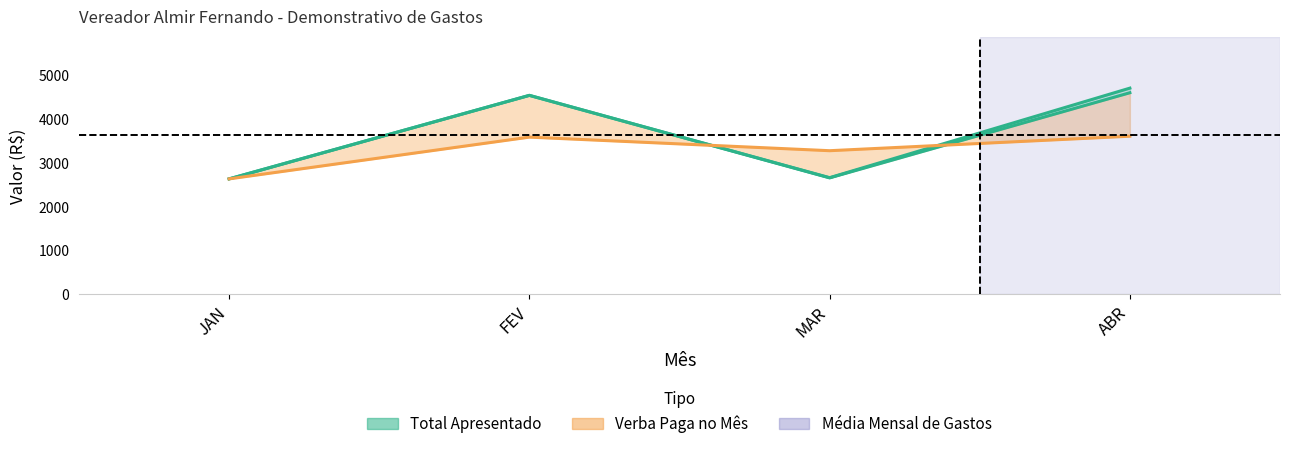

What is the maximum value shown in the chart?

3608.6